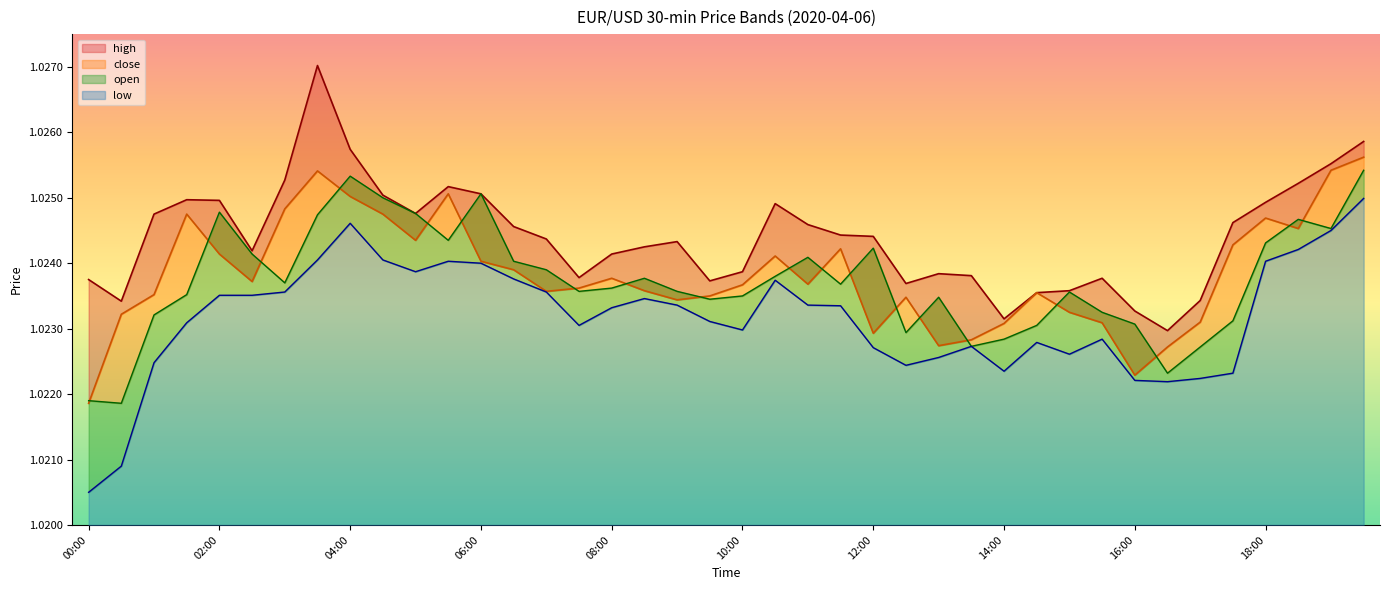

Which category has the lowest value in the low series?

00:00